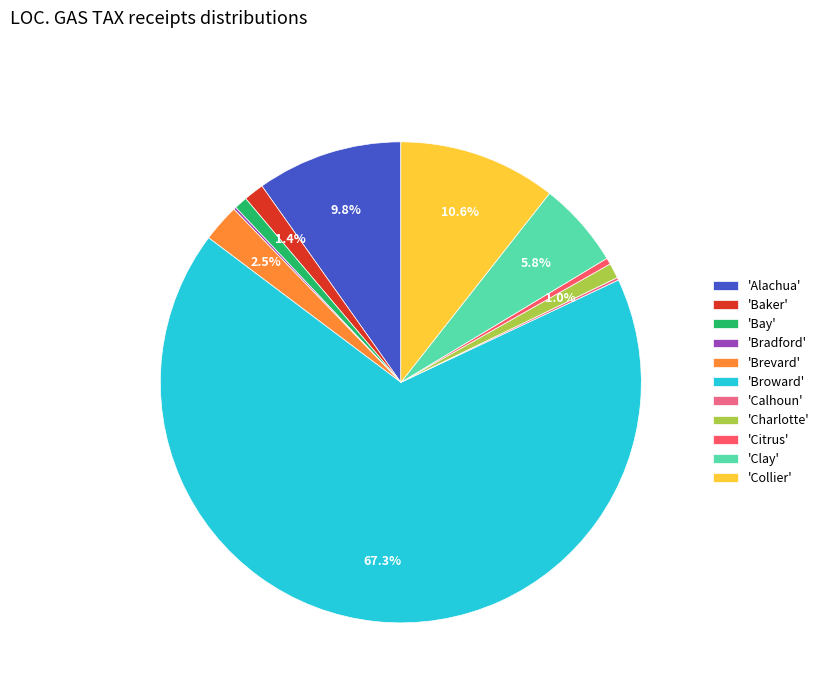

To the nearest percent, what is the difference between the largest and smallest slice percentages?

67%